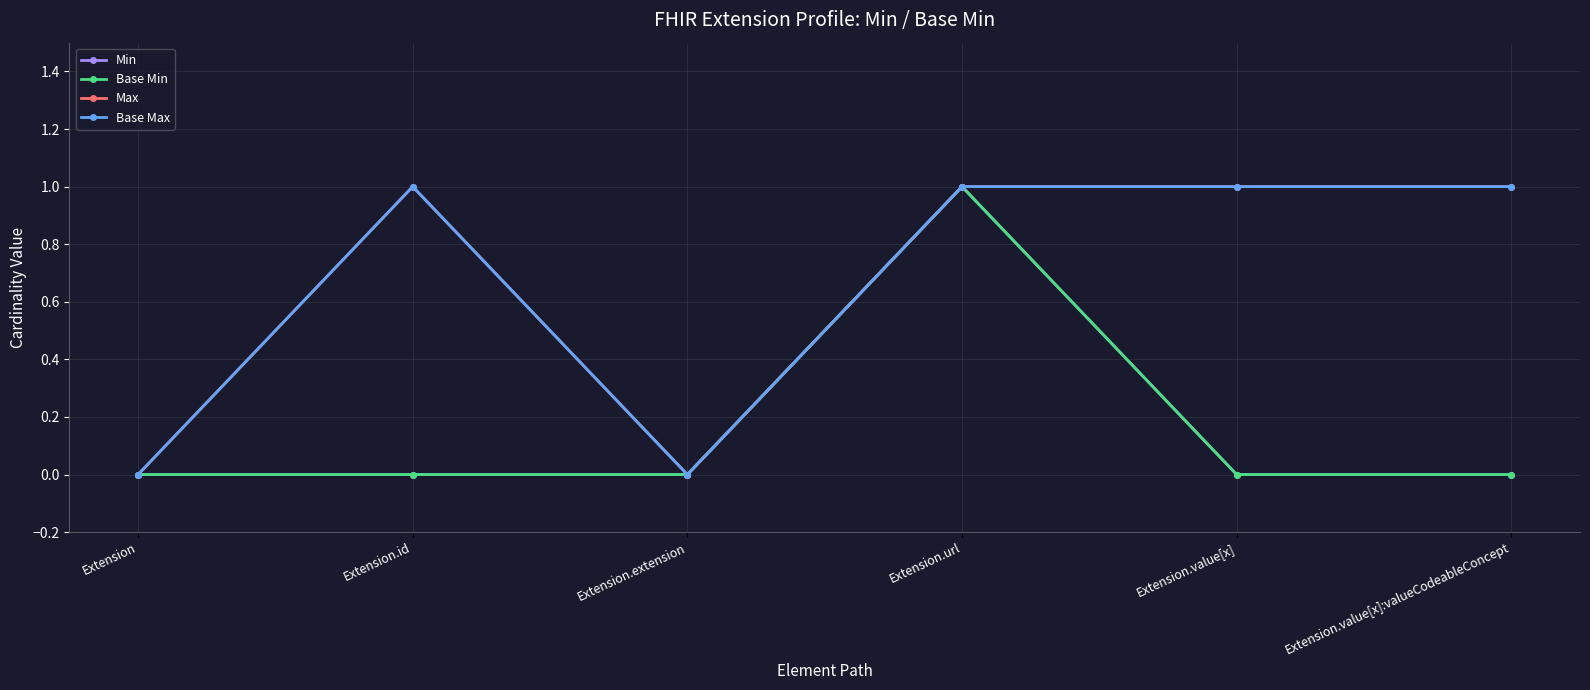

What position from the right is Extension.value[x]:valueCodeableConcept?

1